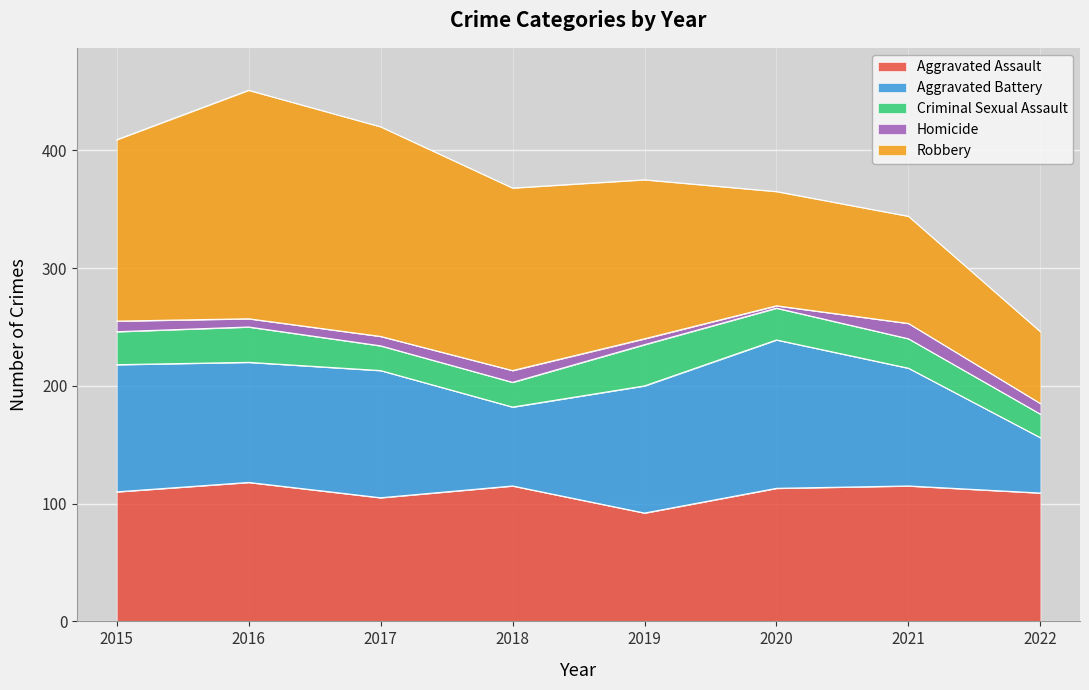

Which category has the lowest value across all series?

2020